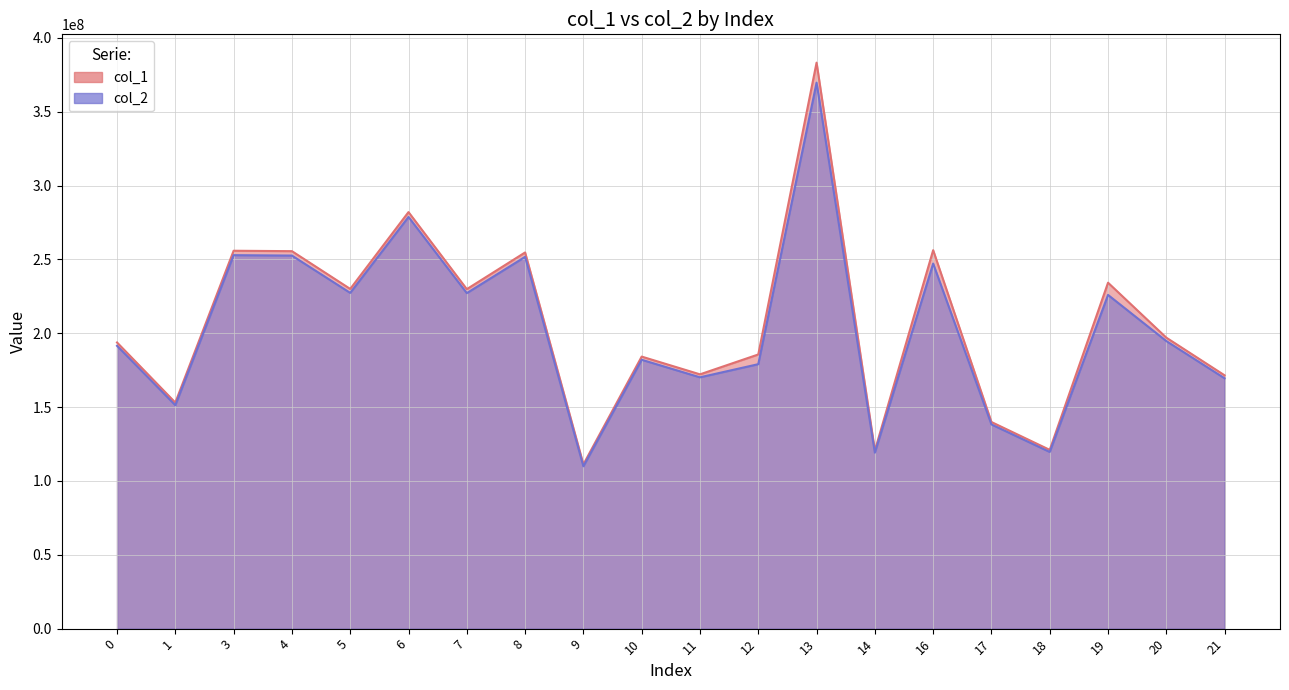

How many lines are shown in the chart?

2